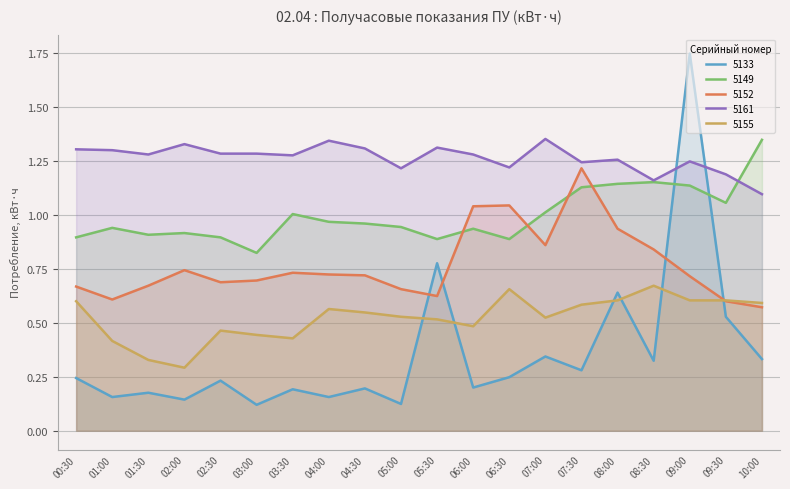

What is the smallest value displayed?

0.1